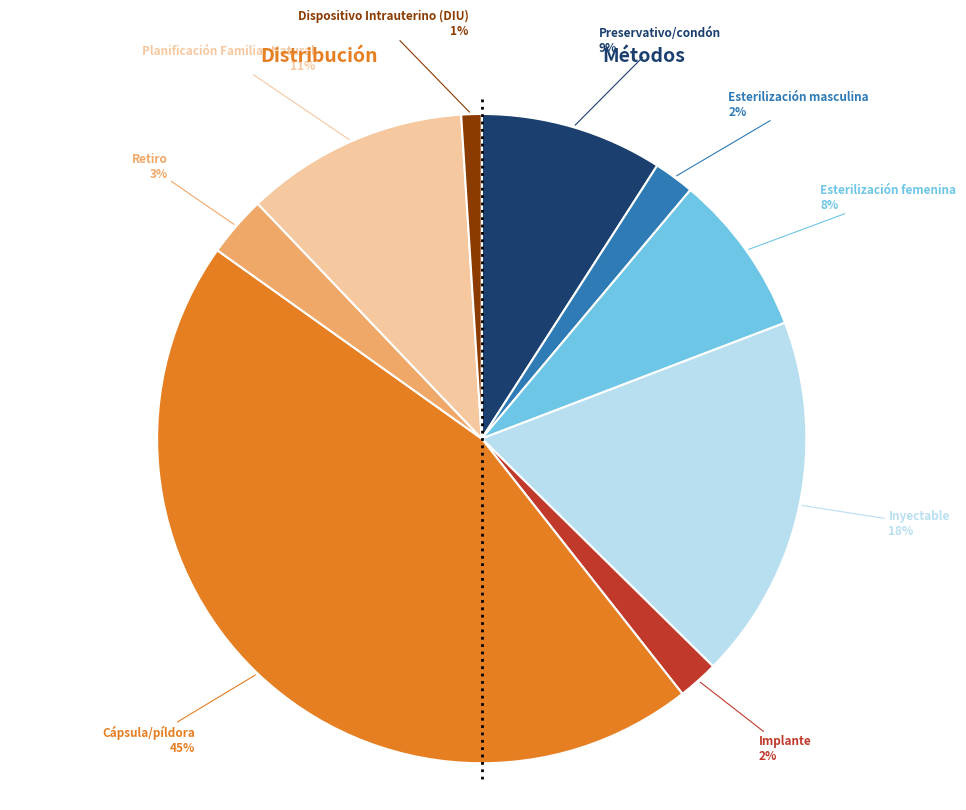

How many segments does this pie chart have?

9